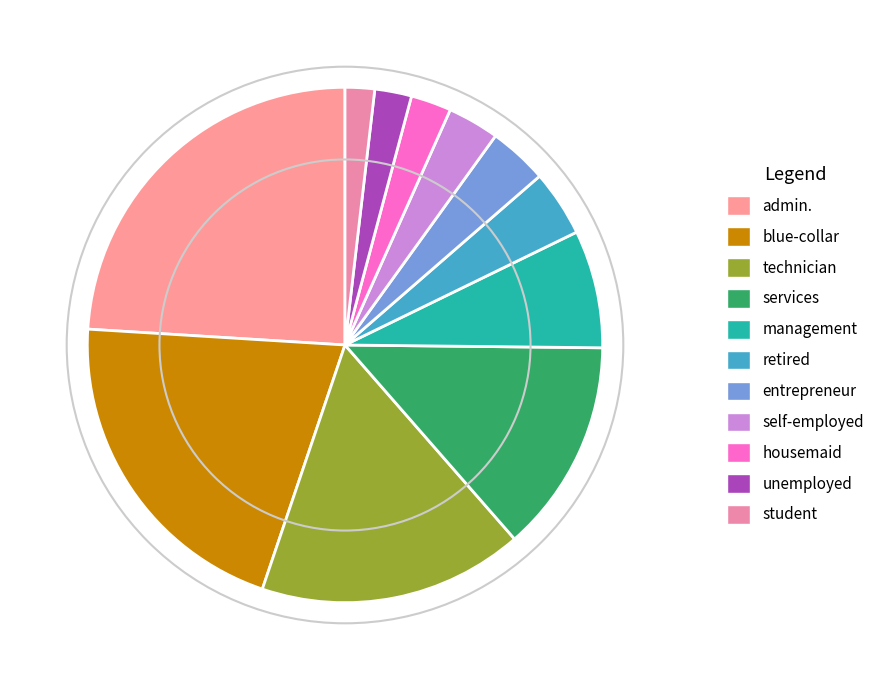

Is the sum of unemployed and entrepreneur greater than half?

No